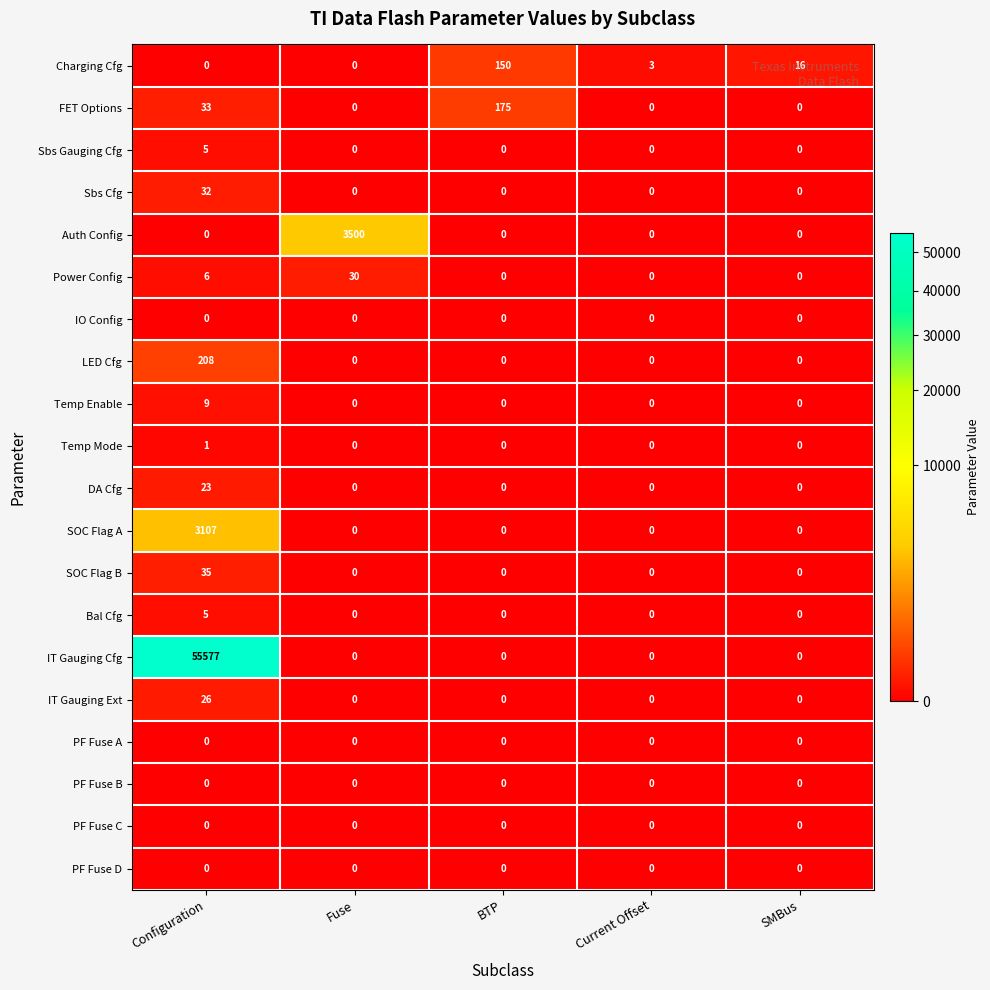

What is the highest value of the Bal Cfg series?

5